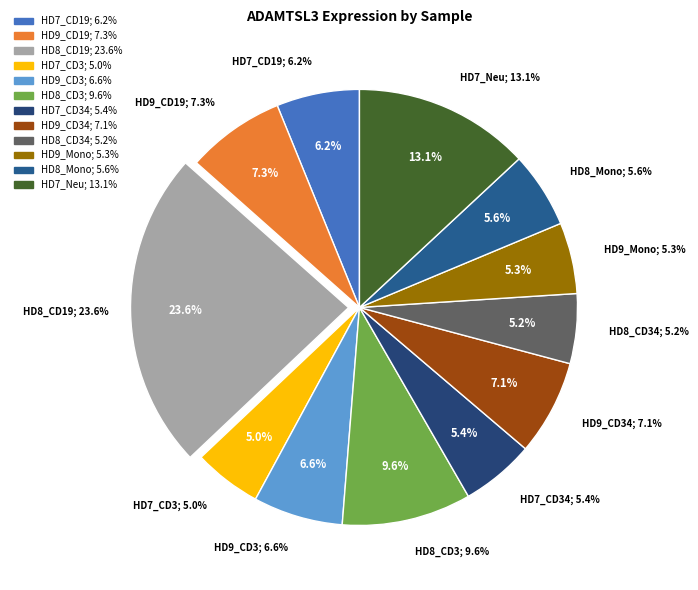

How many slices are in this pie chart?

12